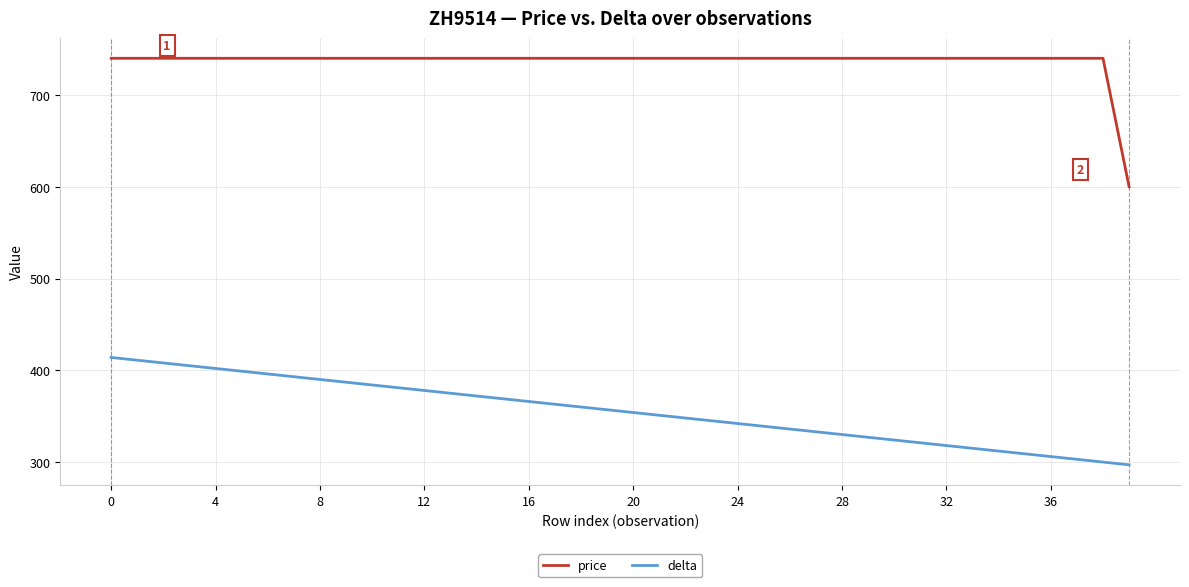

Which series has the largest total across all categories?

price